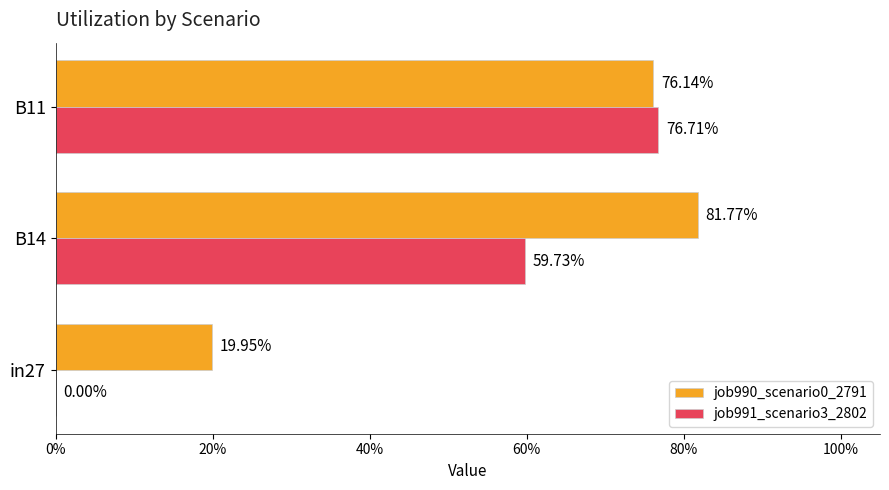

What are all the series names shown in the legend?

job990_scenario0_2791, job991_scenario3_2802